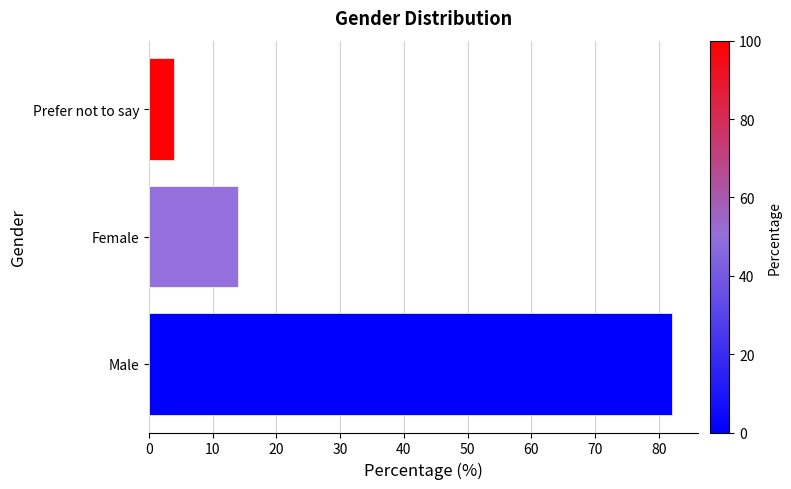

Which has a higher value, Prefer not to say or Male?

Male